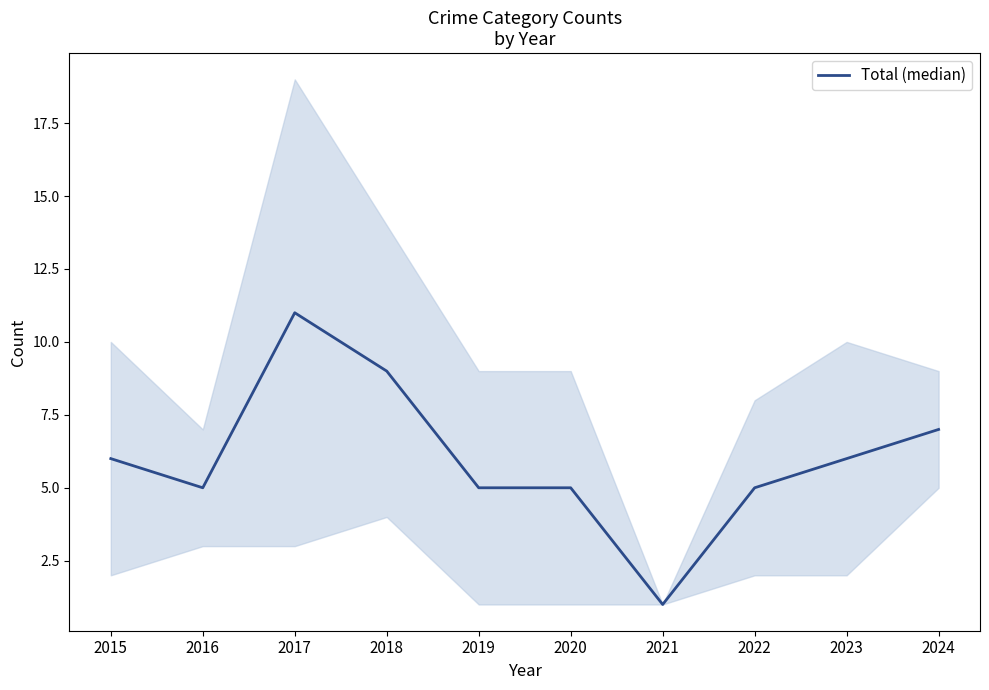

What is the minimum value shown in the chart?

1